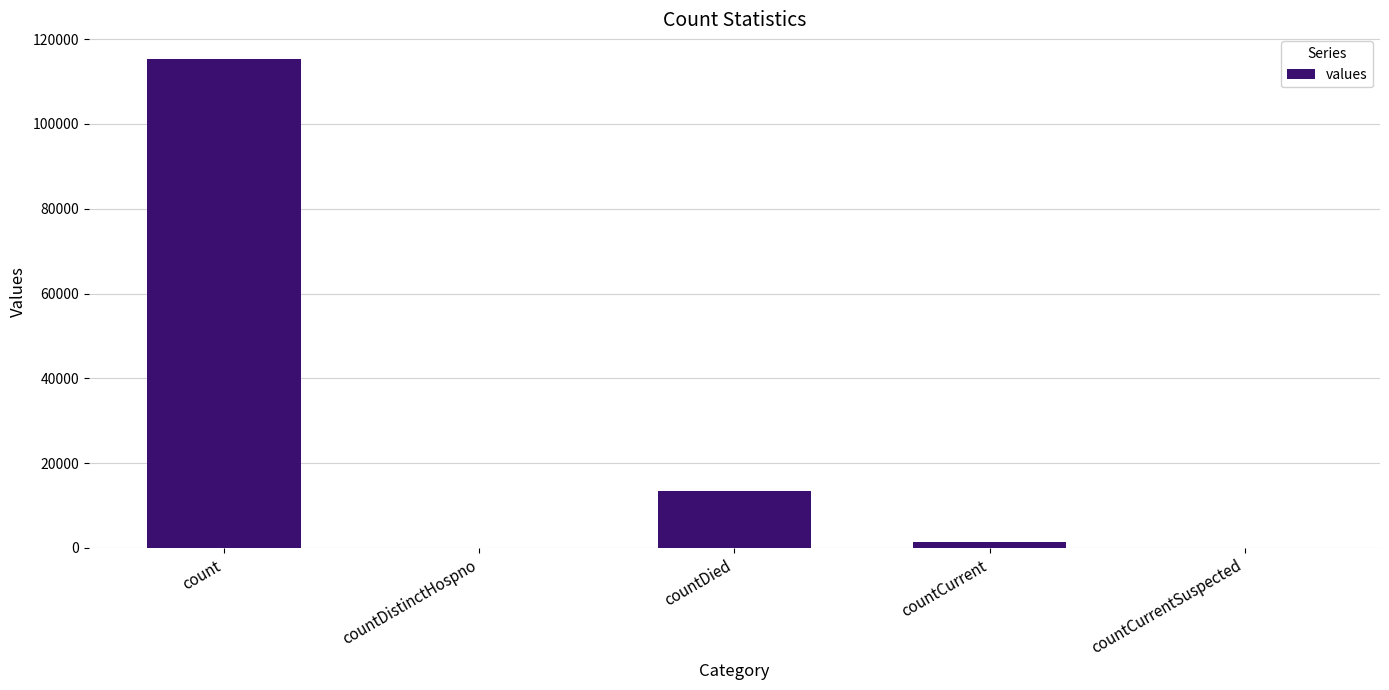

What is the sum of the values at count and countDistinctHospno?

115379